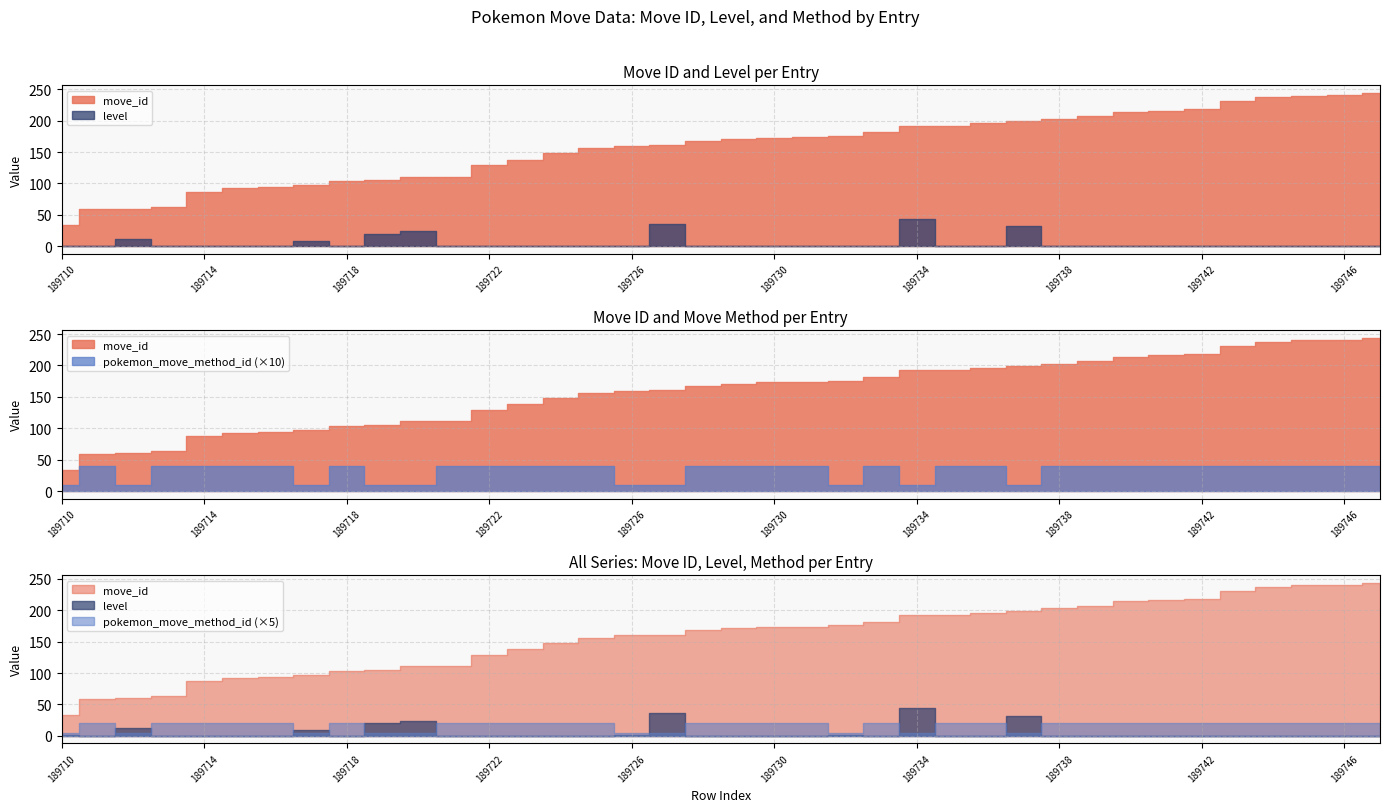

Is it true that level equals -16 at 189729?

False